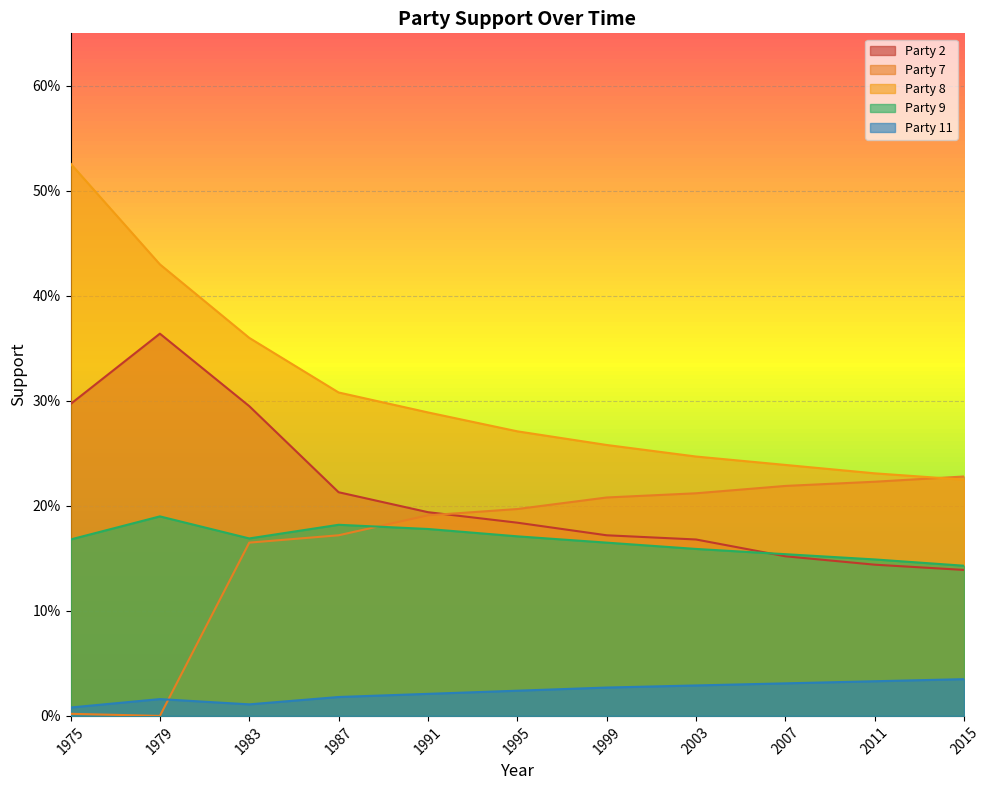

What is the total value across all series at 2007?

0.8